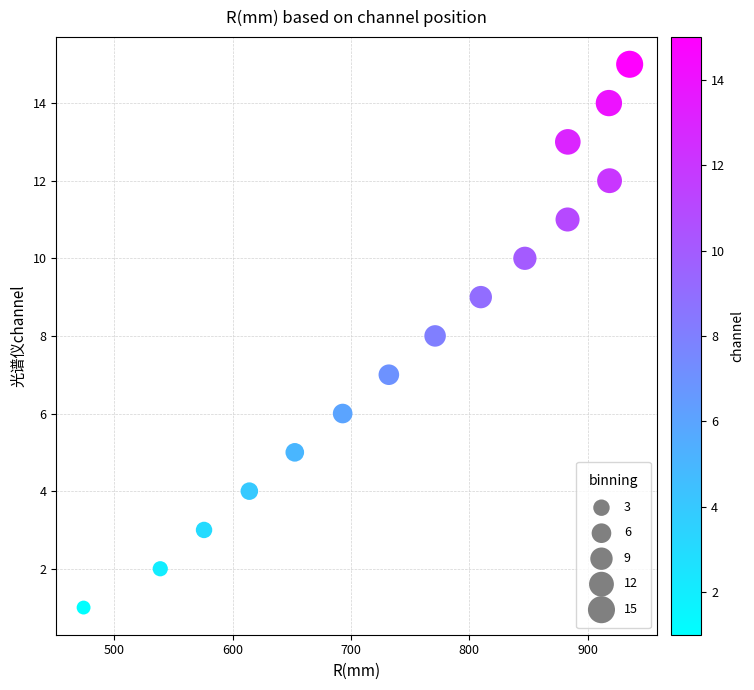

What is the range of Y values (max minus min)?

14